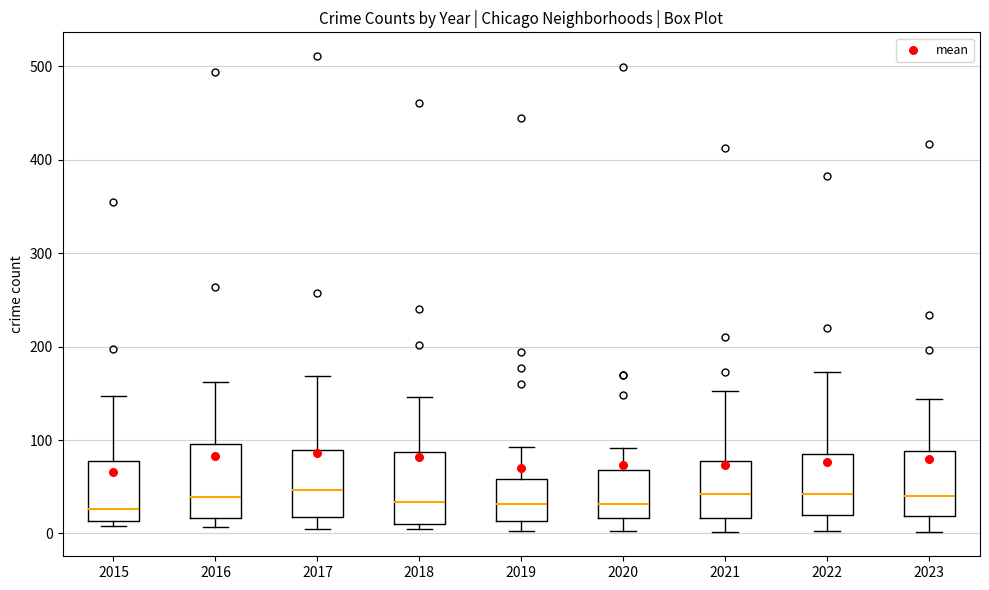

Reading left to right, read every box against the y-axis: the position of its median line, the range the box covers, and the ends of its whiskers. The values are not printed on the chart, so give them approximately, as read against the axis.

2015: median 30, box 10 to 80, whiskers 10 (just below the box's lower edge) to 150
2016: median 40, box 20 to 100, whiskers 10 to 160
2017: median 50, box 20 to 90, whiskers 10 to 170
2018: median 30, box 10 to 90, whiskers 10 (just below the box's lower edge) to 150
2019: median 30, box 10 to 60, whiskers 0 to 90
2020: median 30, box 20 to 70, whiskers 0 to 90
2021: median 40, box 20 to 80, whiskers 0 to 150
2022: median 40, box 20 to 80, whiskers 0 to 170
2023: median 40, box 20 to 90, whiskers 0 to 140